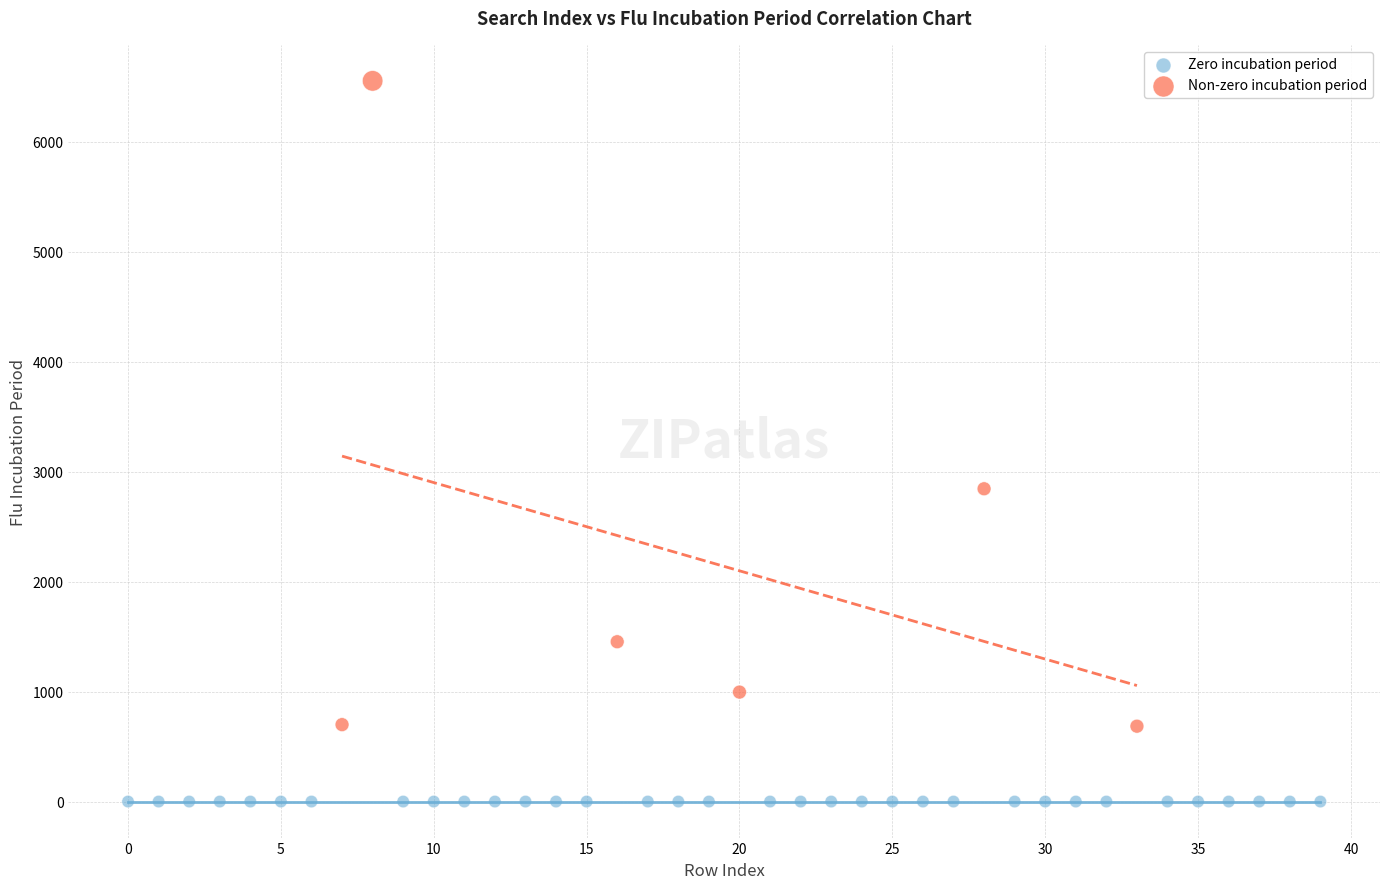

Which series reaches the maximum Y coordinate?

Non-zero incubation period